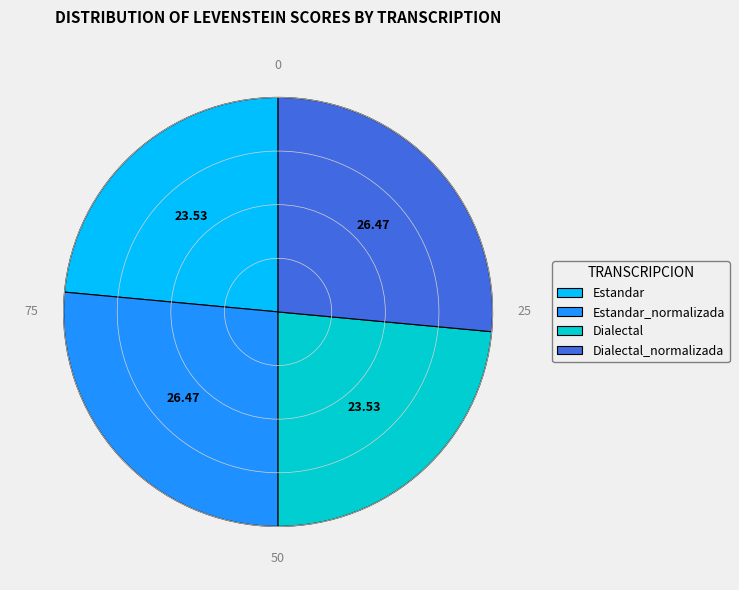

Is there any slice that represents more than half of the pie?

No